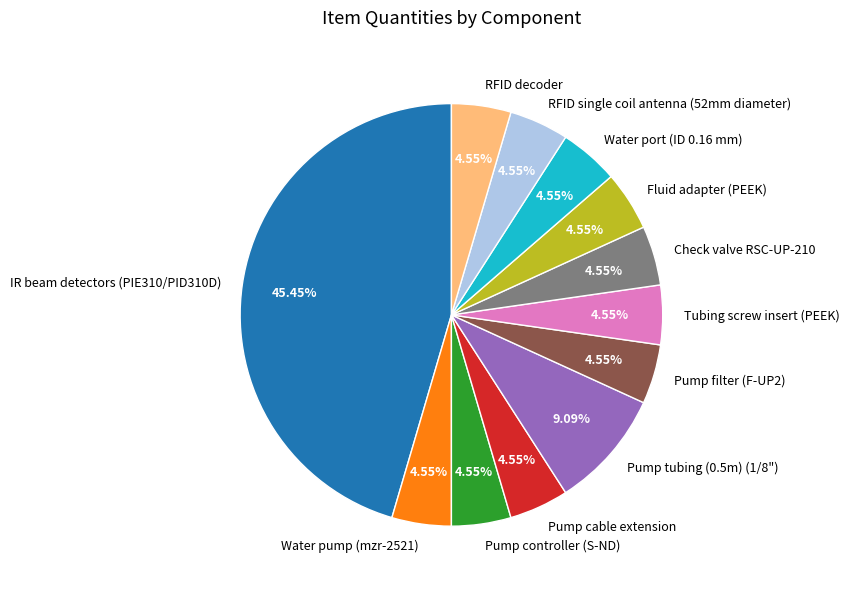

Between Fluid adapter (PEEK) and IR beam detectors (PIE310/PID310D), which is larger?

IR beam detectors (PIE310/PID310D)